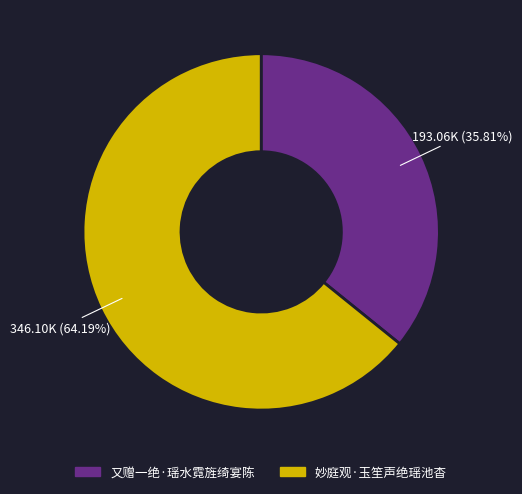

How many segments does this pie chart have?

2